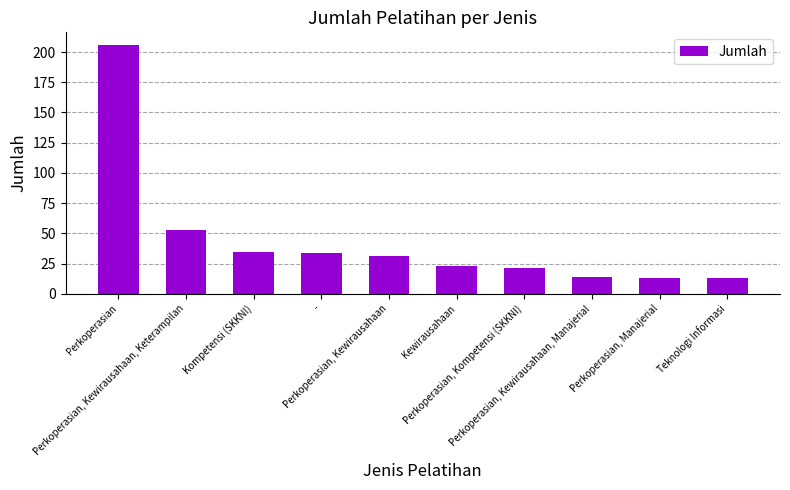

What is the value of the 10th bar from the left?

13